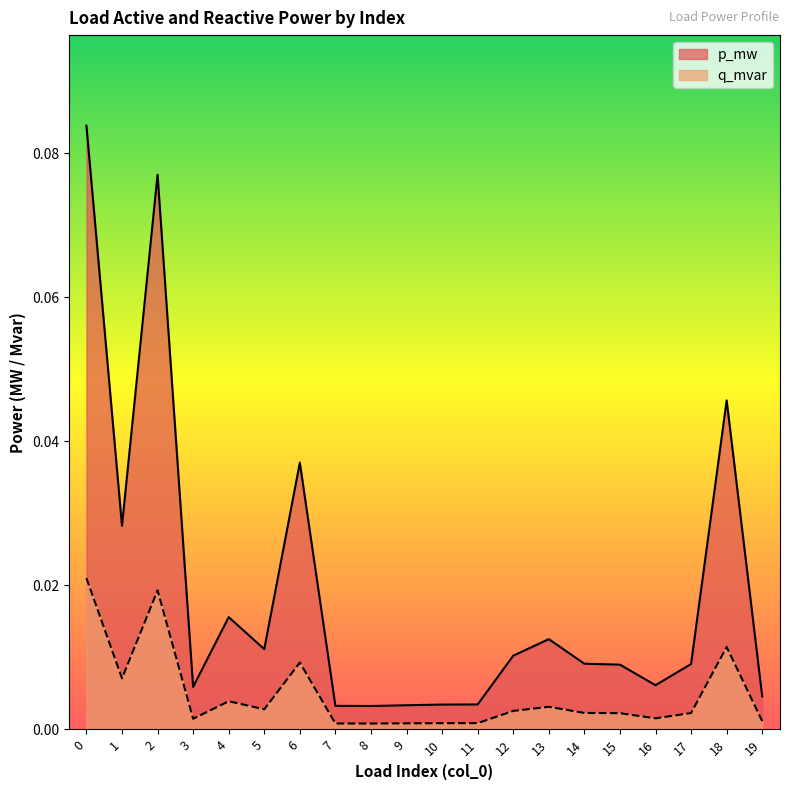

Reading left to right, what are all the values shown in this chart?

p_mw: 0=0.1	1=0.0	2=0.1	3=0.0	4=0.0	5=0.0	6=0.0	7=0.0	8=0.0	9=0.0	10=0.0	11=0.0	12=0.0	13=0.0	14=0.0	15=0.0	16=0.0	17=0.0	18=0.0	19=0.0
q_mvar: 0=0.0	1=0.0	2=0.0	3=0.0	4=0.0	5=0.0	6=0.0	7=0.0	8=0.0	9=0.0	10=0.0	11=0.0	12=0.0	13=0.0	14=0.0	15=0.0	16=0.0	17=0.0	18=0.0	19=0.0